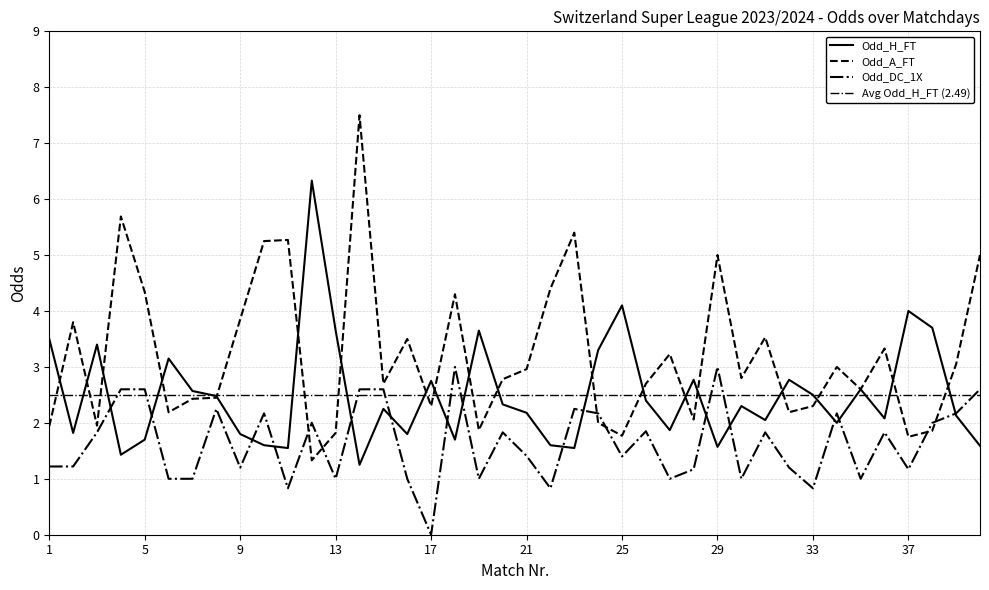

How many intersections are there between Odd_H_FT and Odd_A_FT?

19